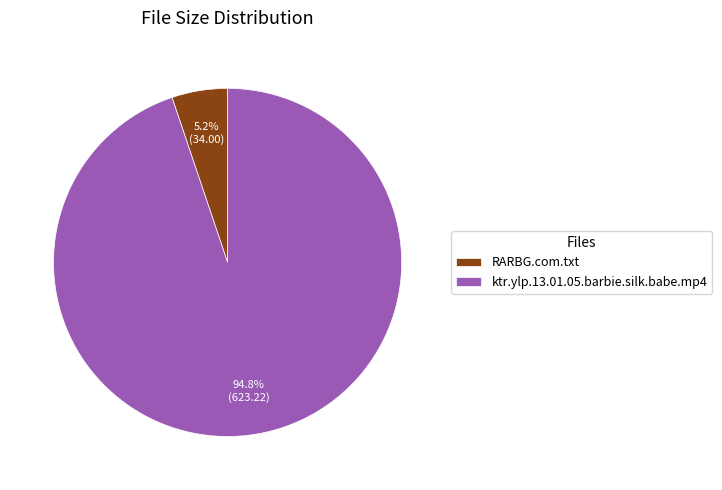

Rank the categories by value from lowest to highest.

RARBG.com.txt, ktr.ylp.13.01.05.barbie.silk.babe.mp4